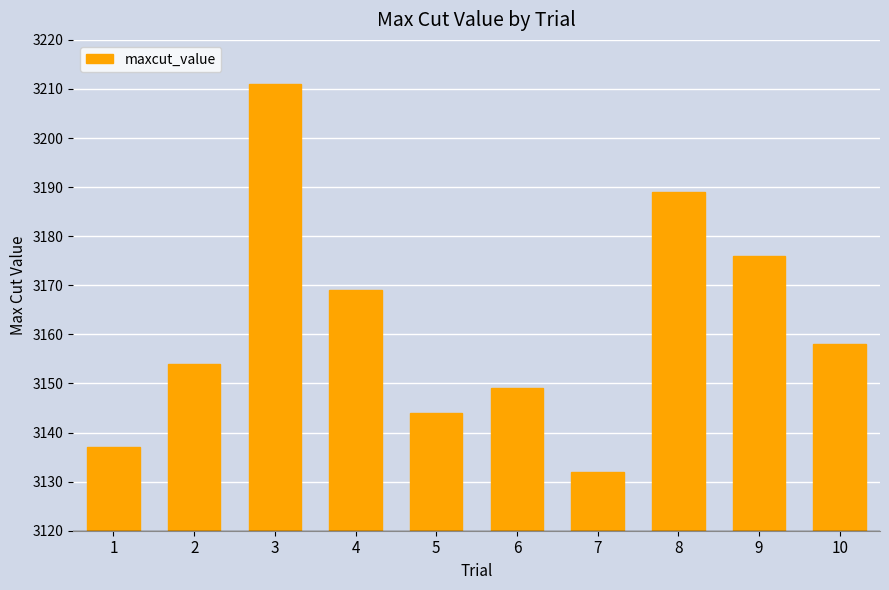

What is the change in value from 6 to 7?

-17